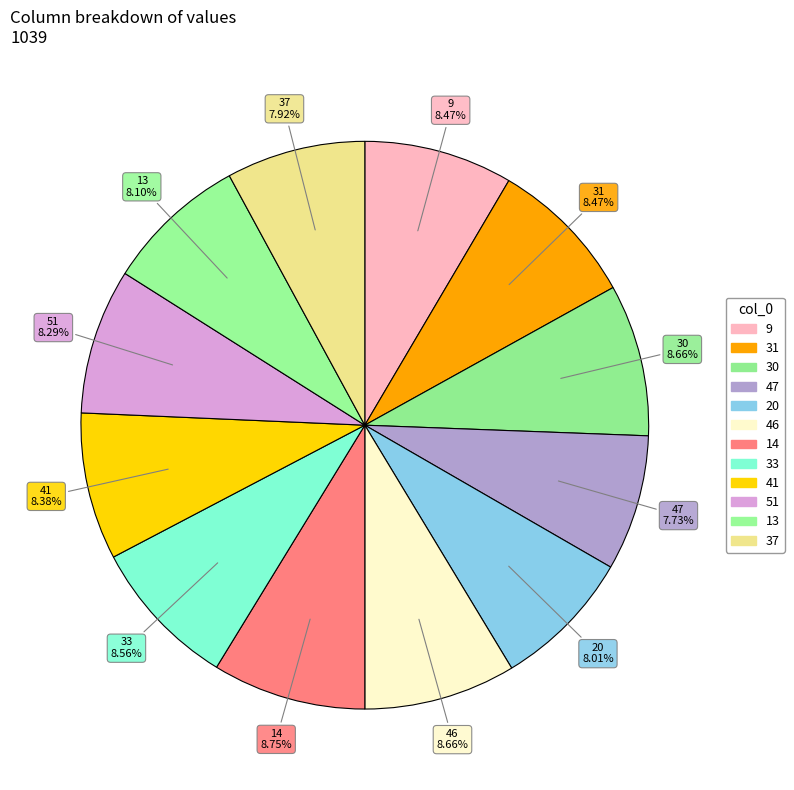

Between 37 and 14, which is larger?

14